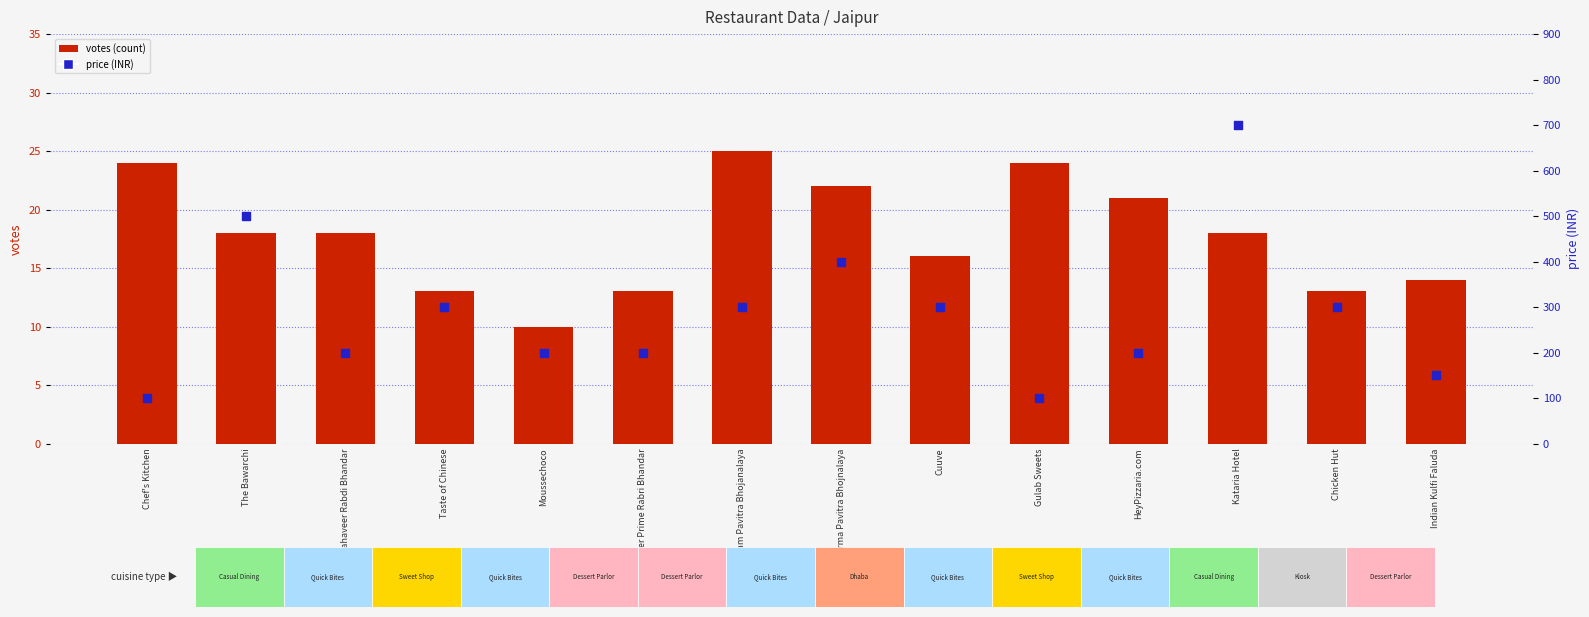

At which category is the sum across all series the highest?

Kataria Hotel